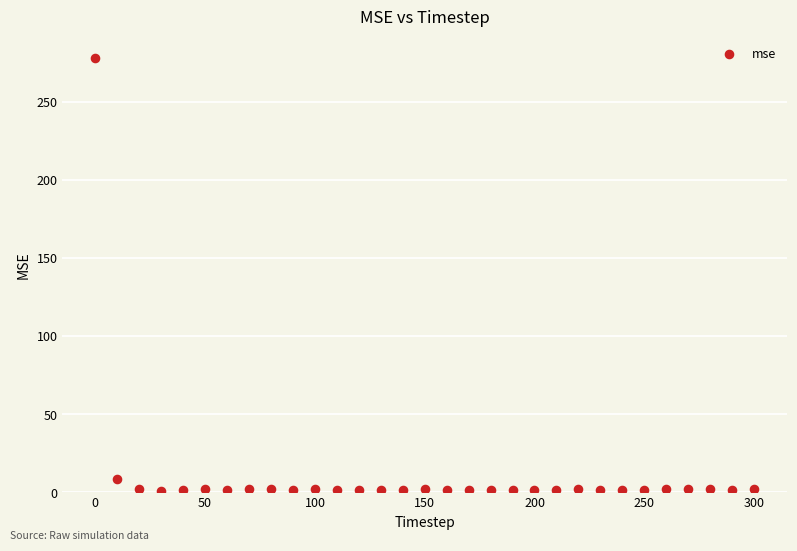

What Y value in the scatter plot is closest to 139?

8.7